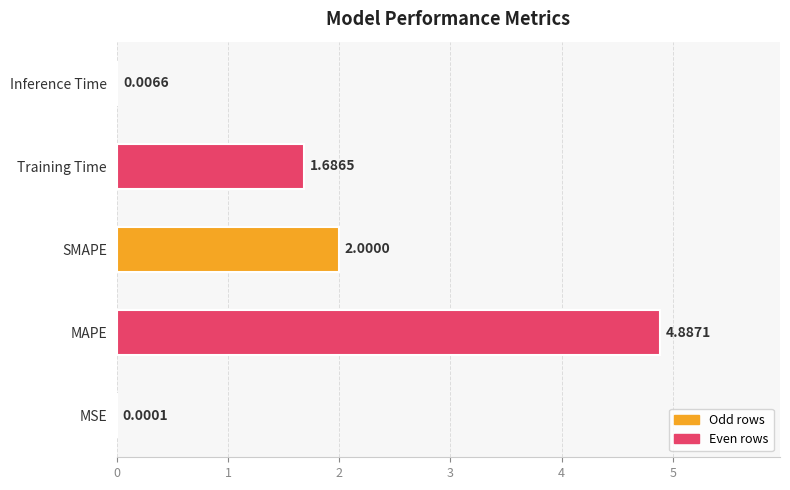

Where is the data nearest to the value 2?

SMAPE